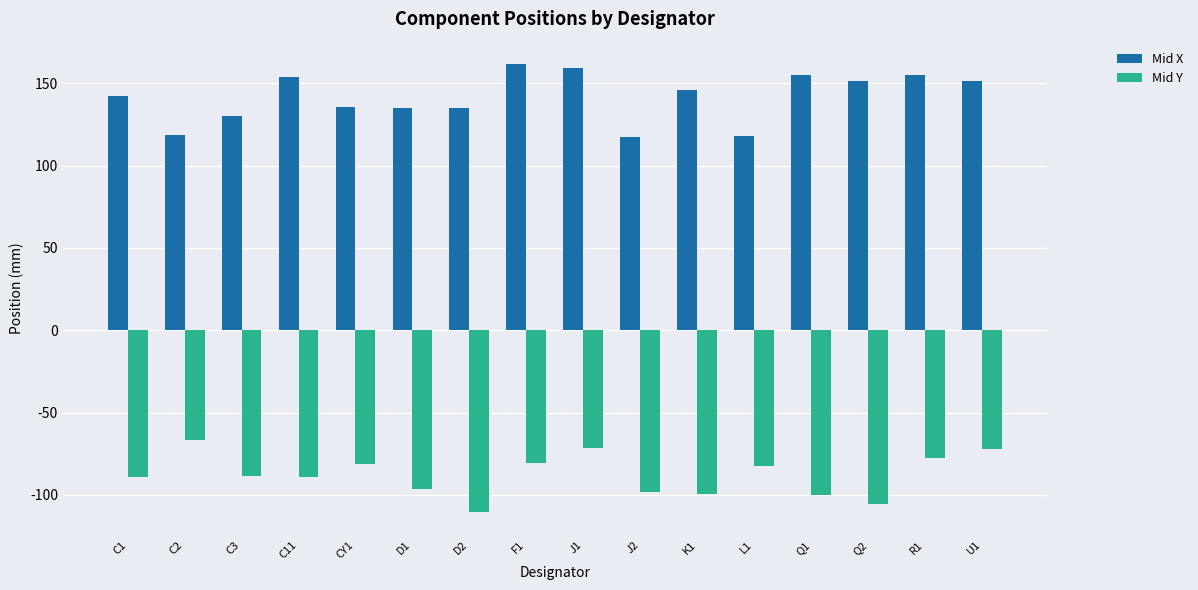

The value of Mid Y at CY1 is -81.1. True or false?

True